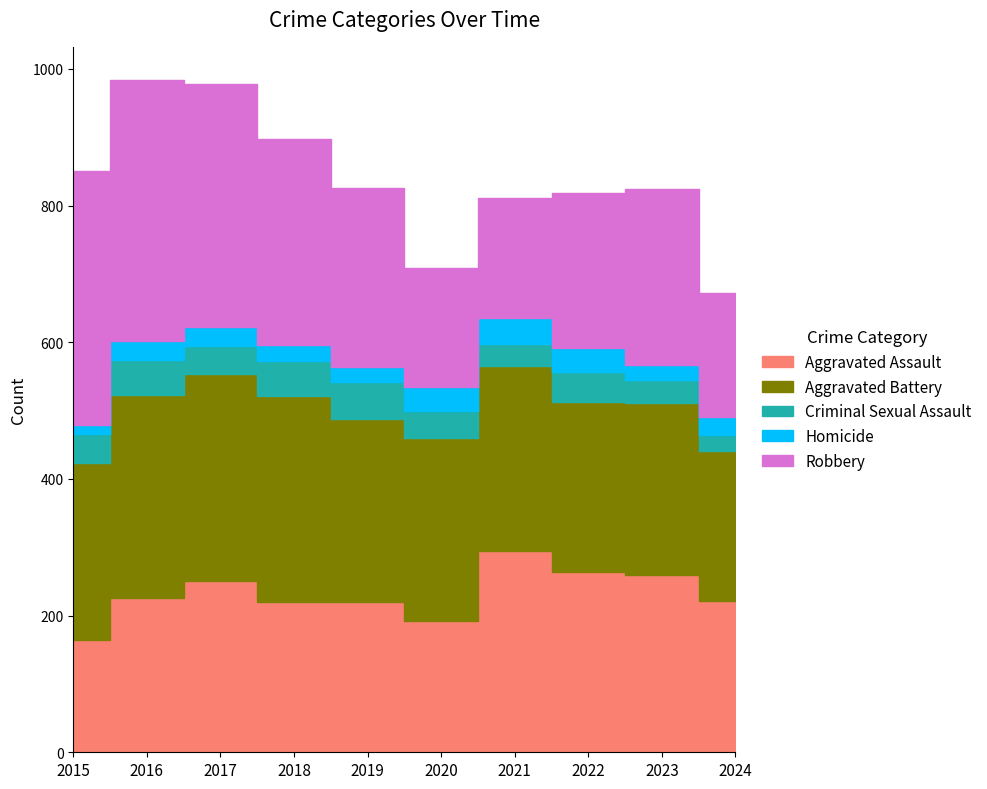

True or false: Criminal Sexual Assault and Aggravated Assault cross at least once.

False